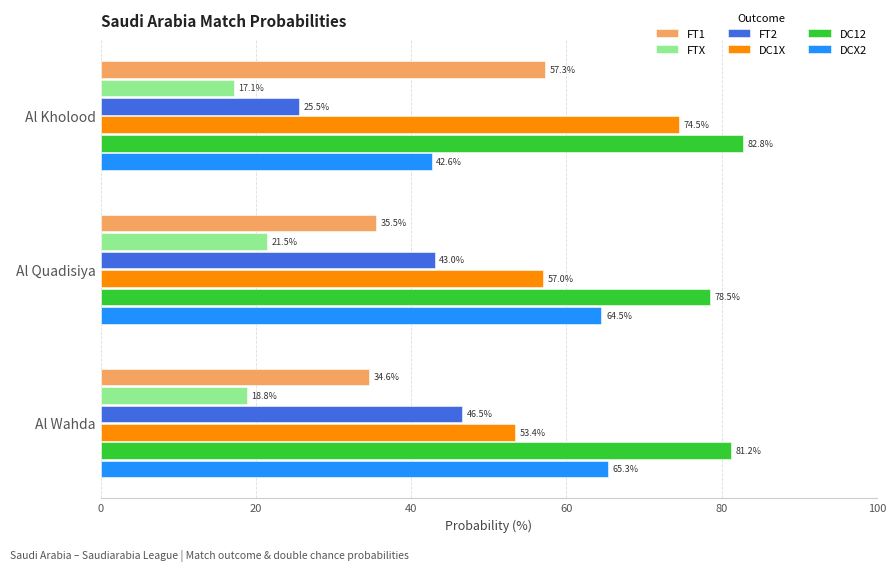

How many data points does each series have?

3